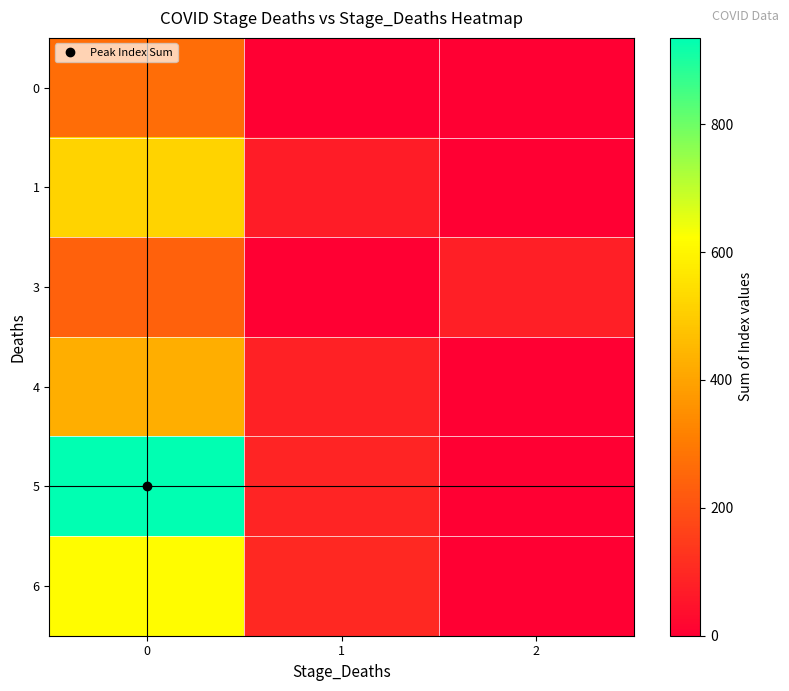

Rank the series by their maximum value, from lowest to highest.

3, 0, 4, 1, 6, 5